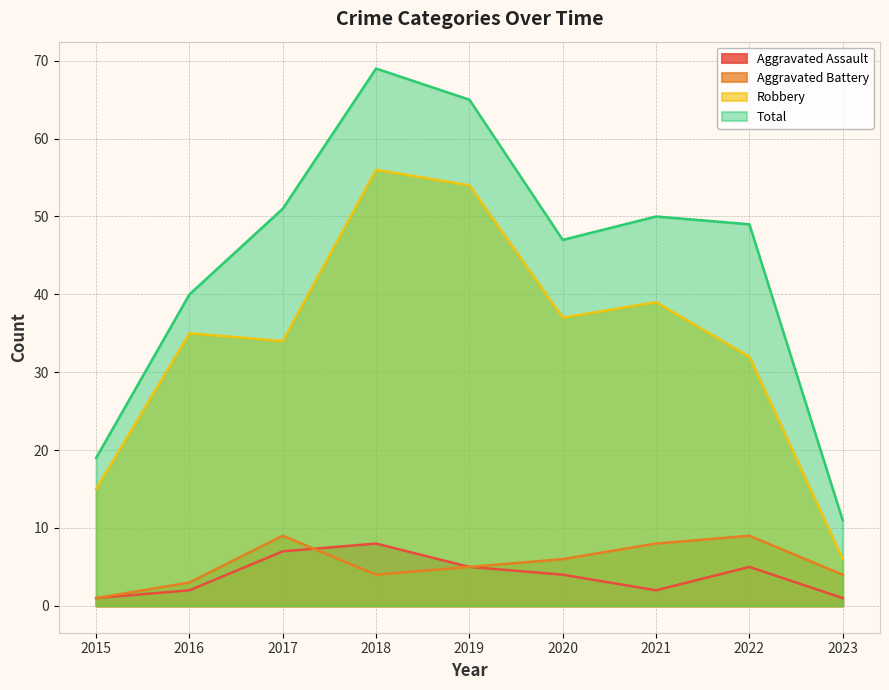

How many lines are shown in the chart?

4